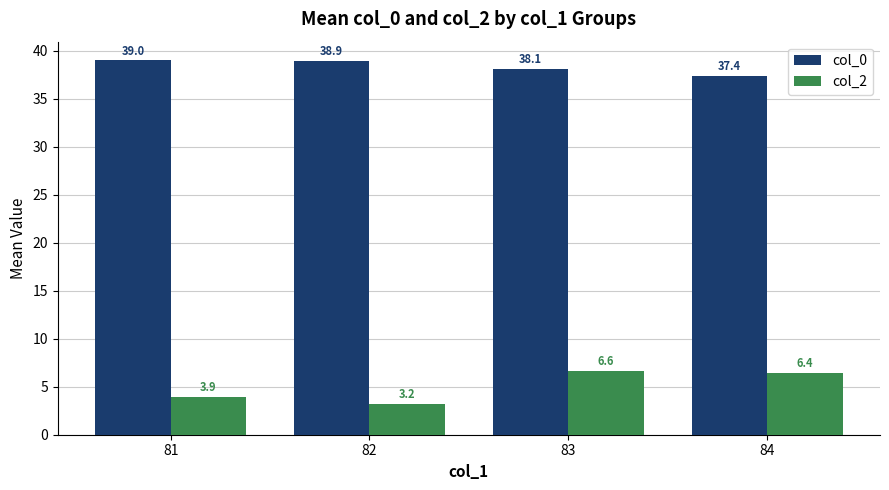

How many categories are shown in the chart?

4